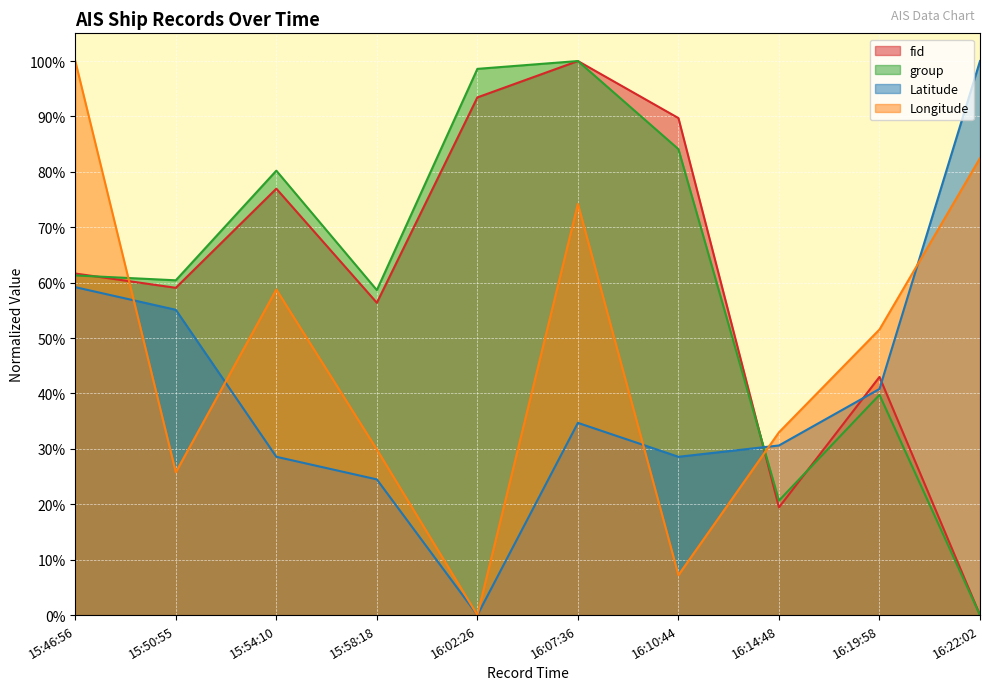

How many intersections are there between Longitude and fid?

2